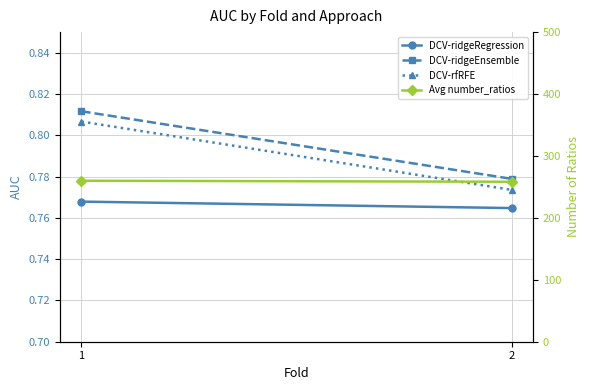

The value of DCV-ridgeRegression at 1 is 1.3. True or false?

False